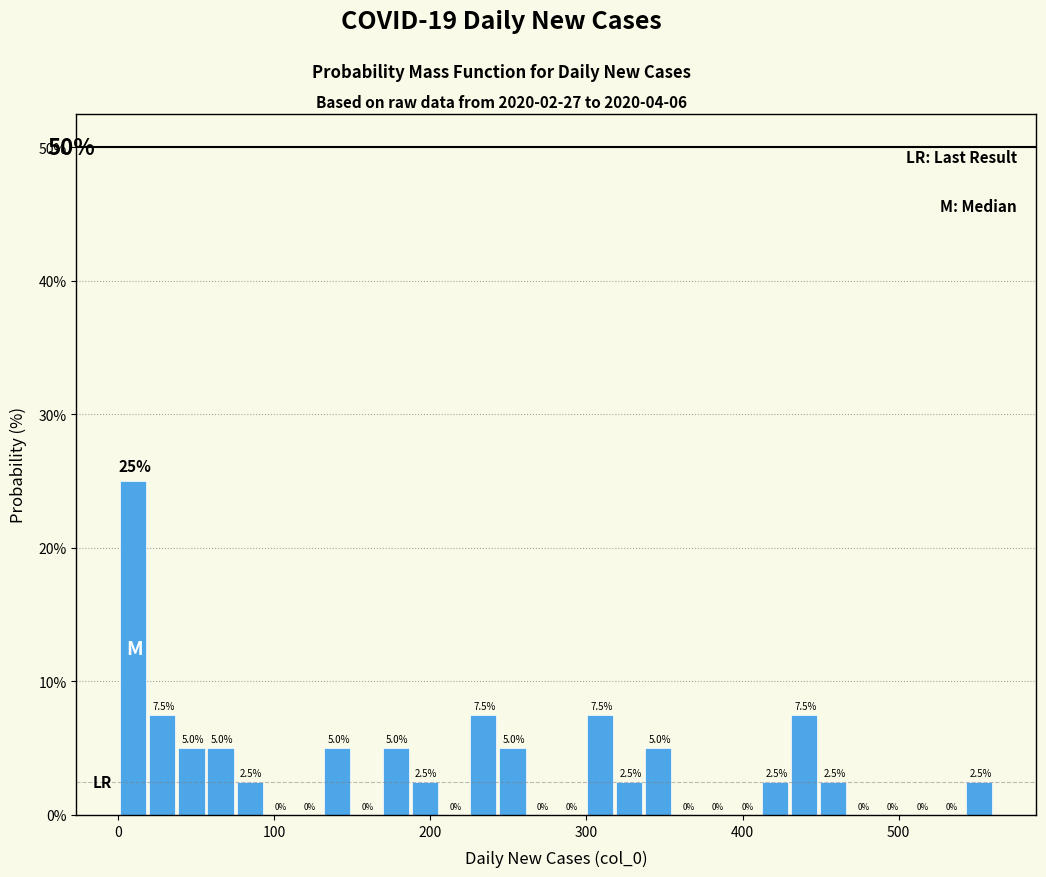

Read against the x-axis, roughly where is the centre of the tallest bar?

10